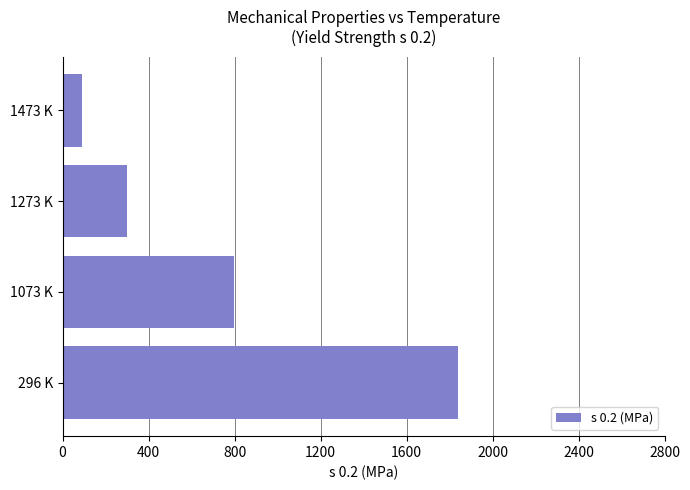

Reading bottom to top, what are all the values shown in this chart?

296 K=1841	1073 K=796	1273 K=298	1473 K=89